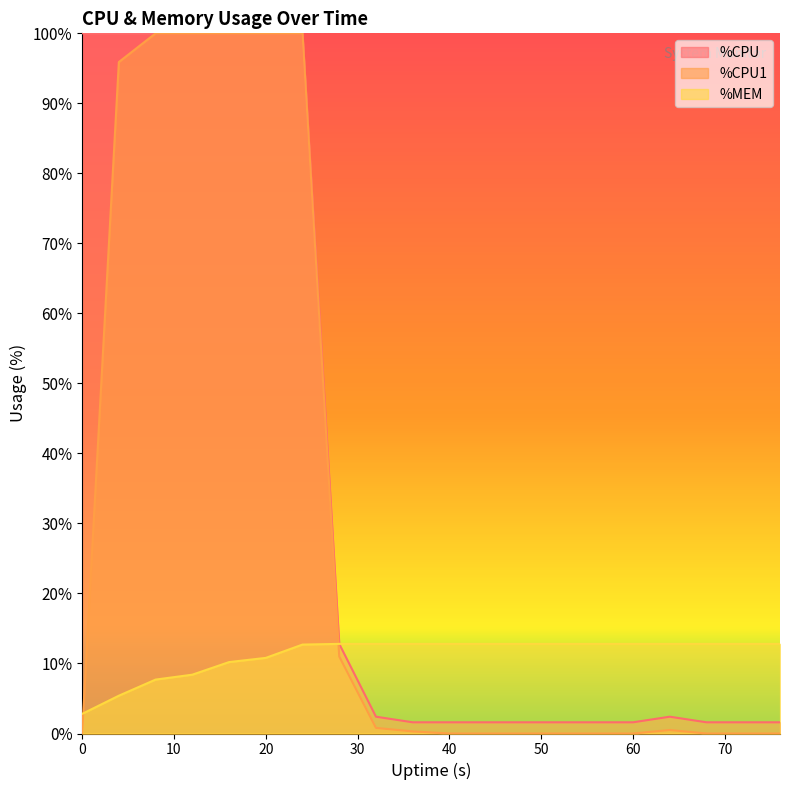

Read the %CPU1 value at 8.

100.0